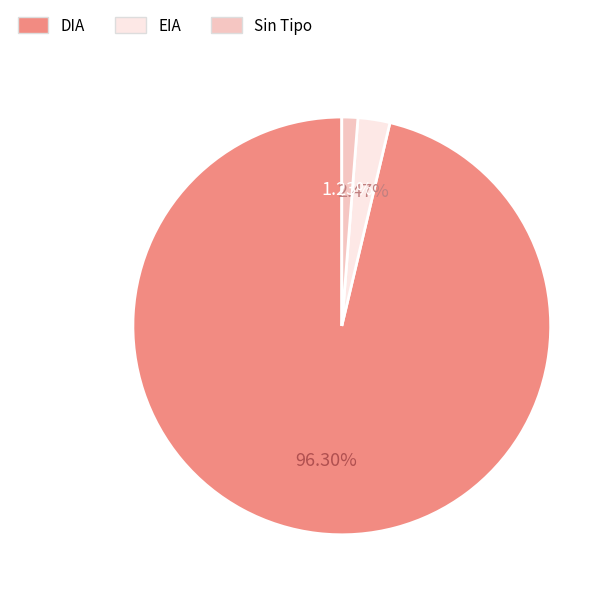

Is there any slice that represents more than half of the pie?

Yes